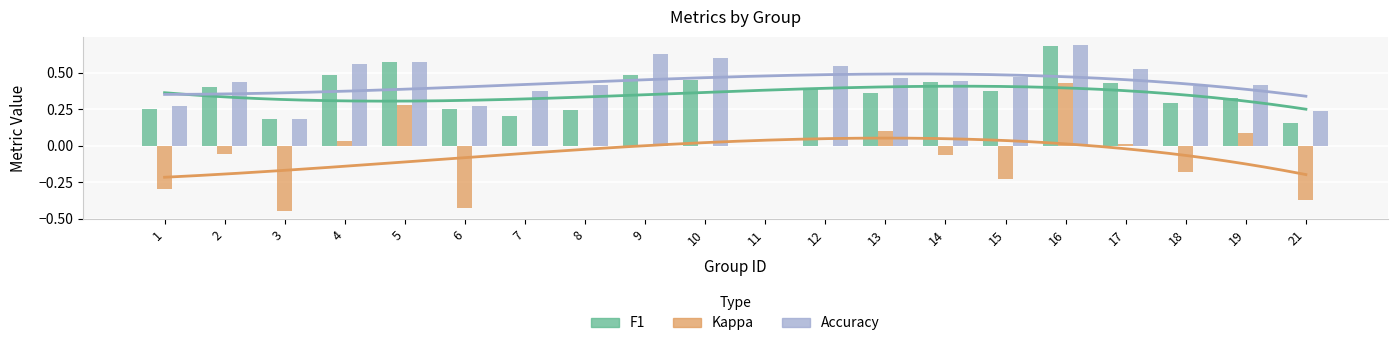

Reading left to right, extract all data points from this chart.

f1: 1=0.2	2=0.4	3=0.2	4=0.5	5=0.6	6=0.3	7=0.2	8=0.2	9=0.5	10=0.5	11=0.0	12=0.4	13=0.4	14=0.4	15=0.4	16=0.7	17=0.4	18=0.3	19=0.3	21=0.2
kappa: 1=-0.3	2=-0.1	3=-0.4	4=0.0	5=0.3	6=-0.4	7=0.0	8=0.0	9=0.0	10=0.0	11=0.0	12=0.0	13=0.1	14=-0.1	15=-0.2	16=0.4	17=0.0	18=-0.2	19=0.1	21=-0.4
accuracy: 1=0.3	2=0.4	3=0.2	4=0.6	5=0.6	6=0.3	7=0.4	8=0.4	9=0.6	10=0.6	11=0.0	12=0.5	13=0.5	14=0.4	15=0.5	16=0.7	17=0.5	18=0.4	19=0.4	21=0.2